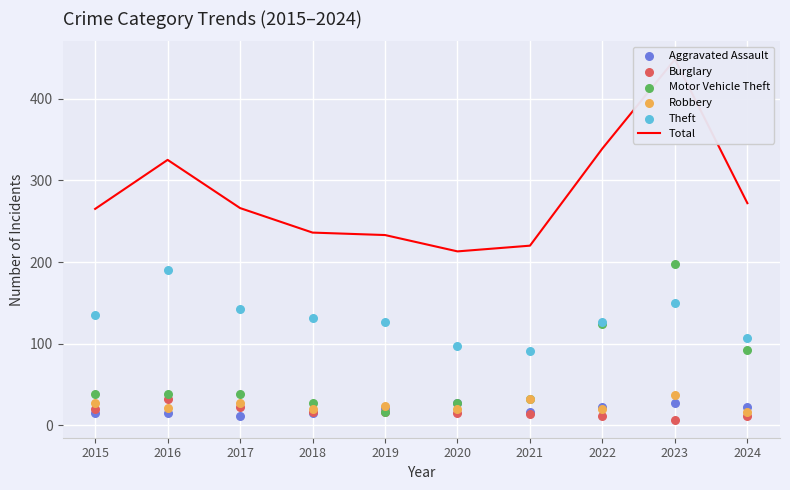

At how many categories does at least one series exceed 364?

1